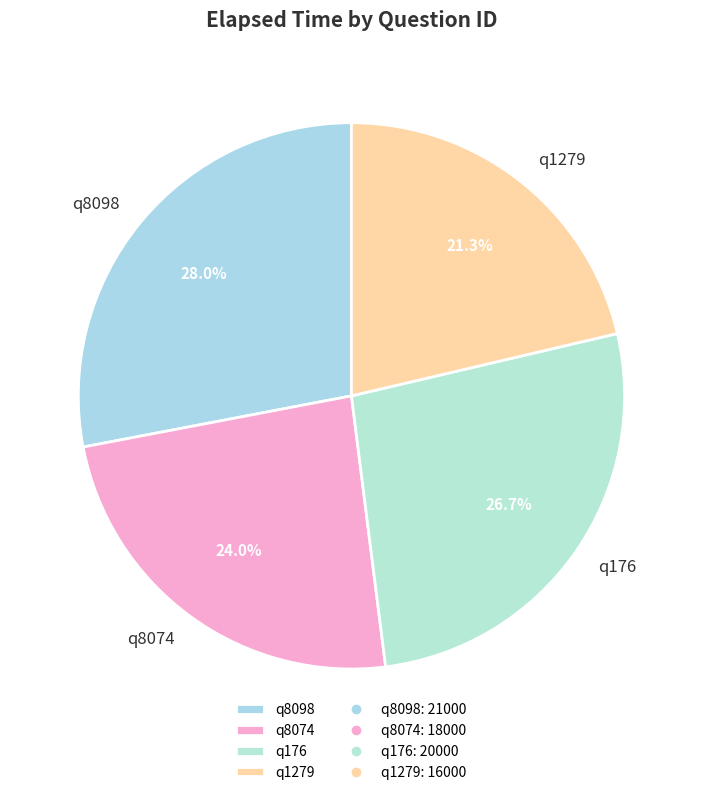

To the nearest percent, what portion does q8074 represent?

24%